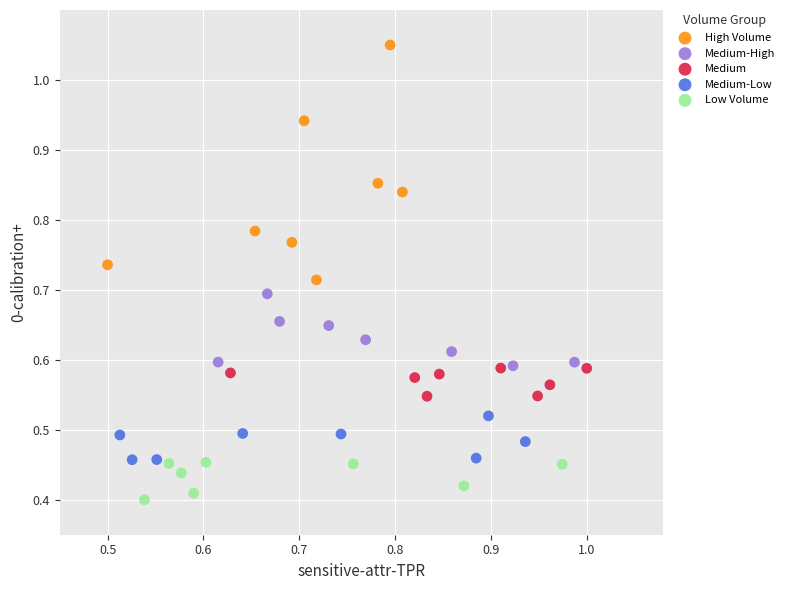

What are all the series names shown in the legend?

High Volume, Medium-High, Medium, Medium-Low, Low Volume